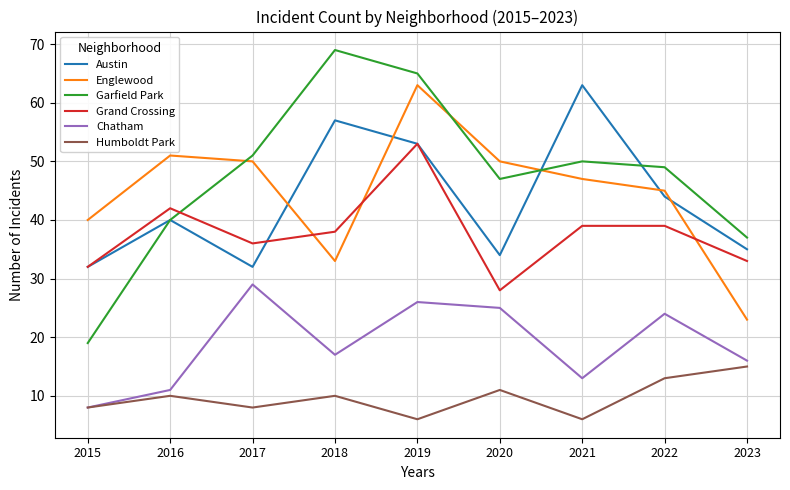

True or false: Grand Crossing has more than 1 points higher than both neighbors.

True